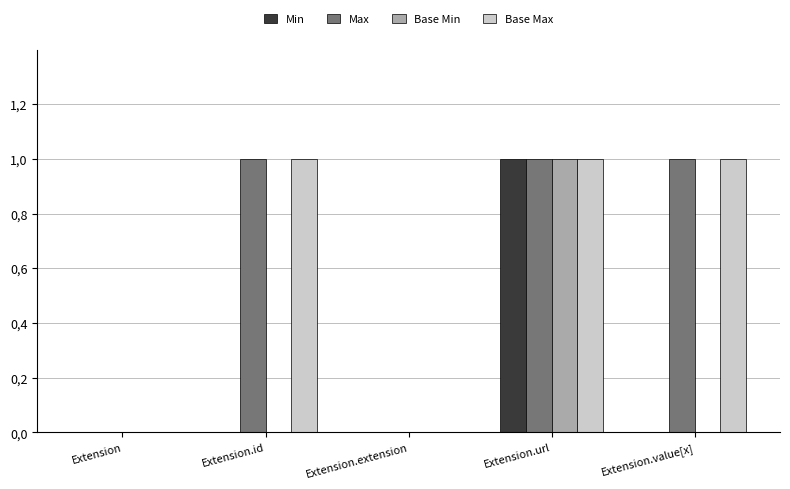

List the labels in order of Base Max value, largest first.

Extension.id, Extension.url, Extension.value[x], Extension, Extension.extension